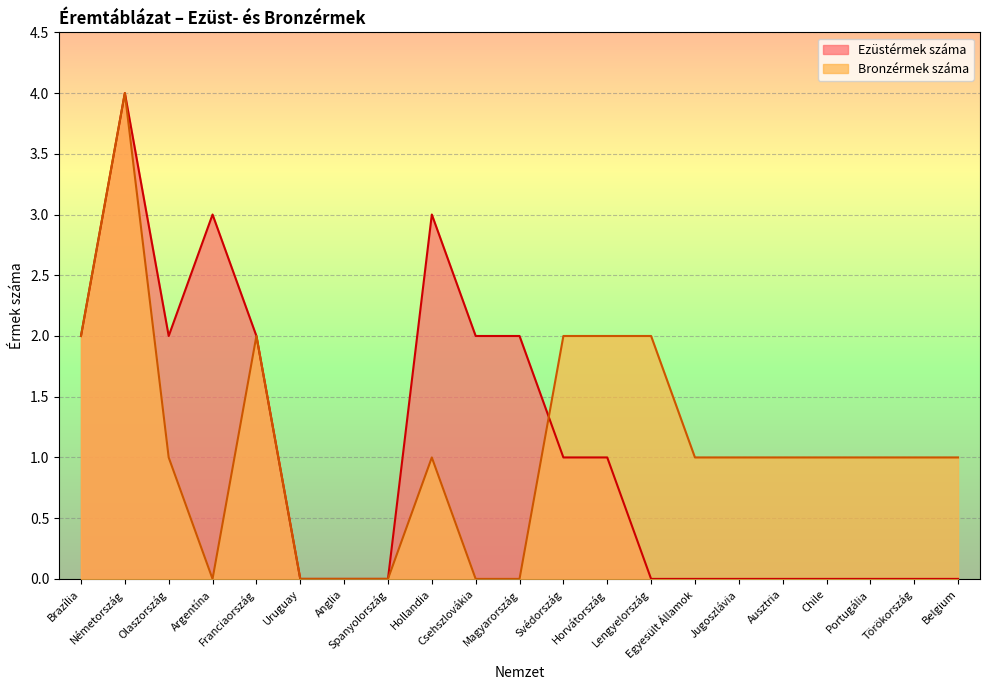

Where is the first local minimum for Bronzérmek száma?

Argentína